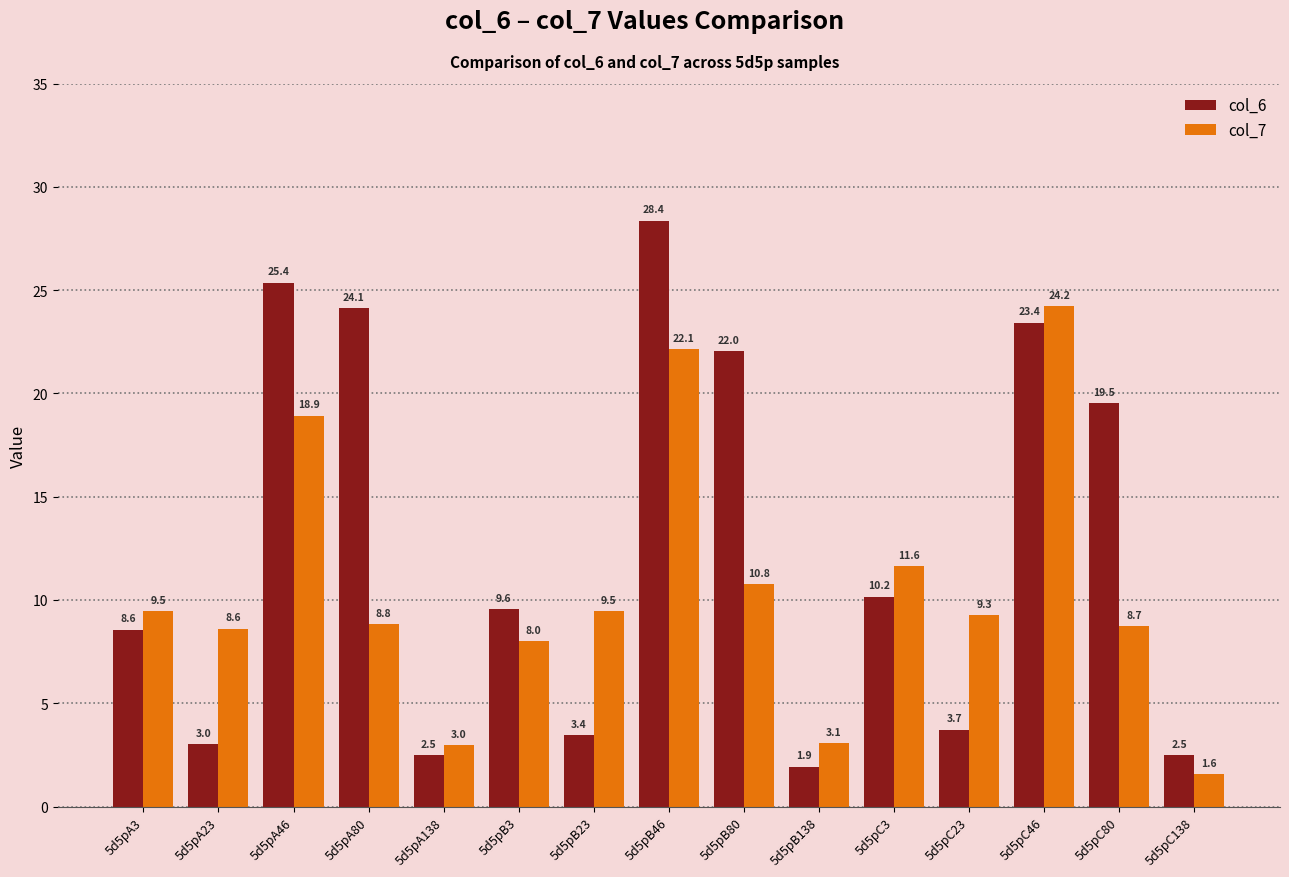

Is it true that col_7 equals 13.1 at 5d5pC80?

False